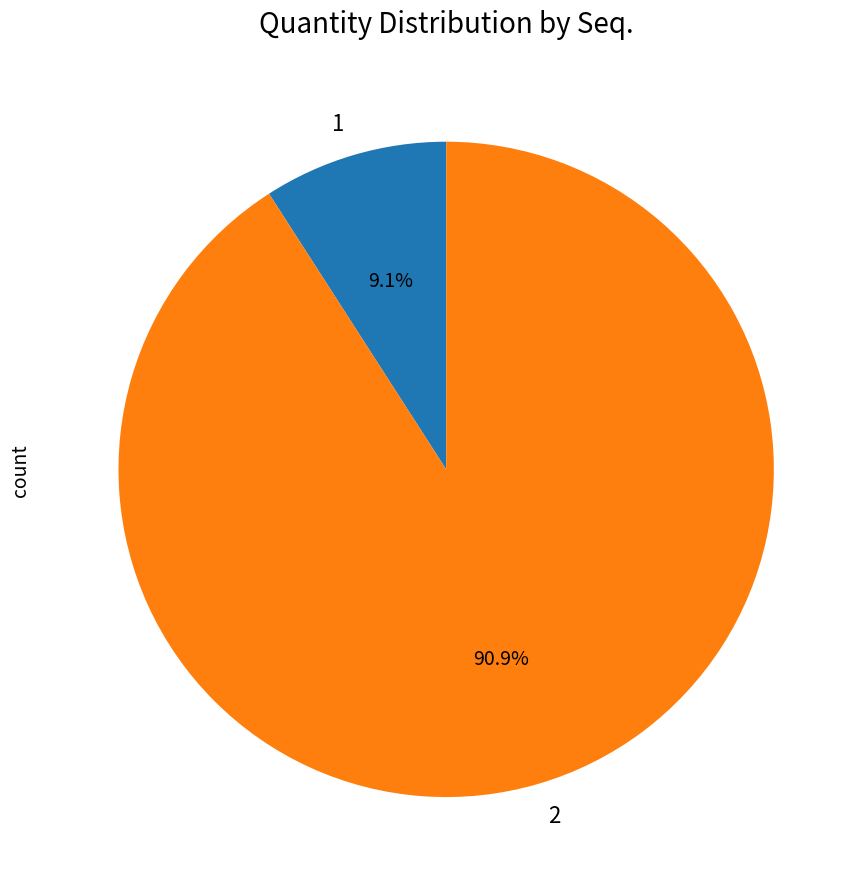

Between 2 and 1, which is larger?

2